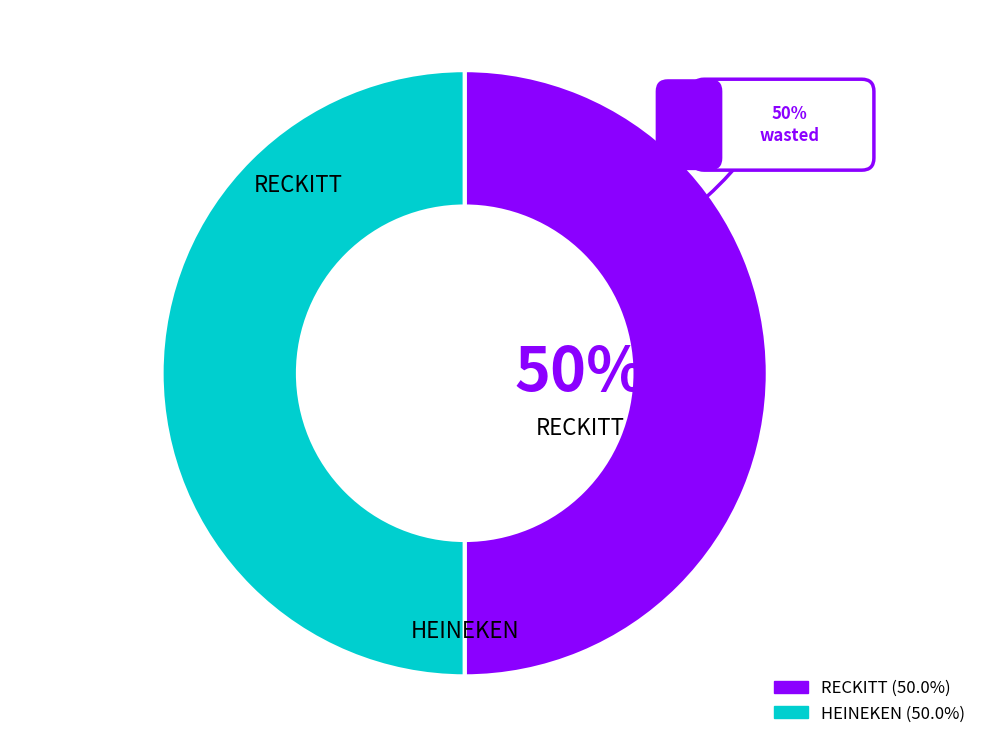

The RECKITT slice represents 44% of the pie. True or false?

False